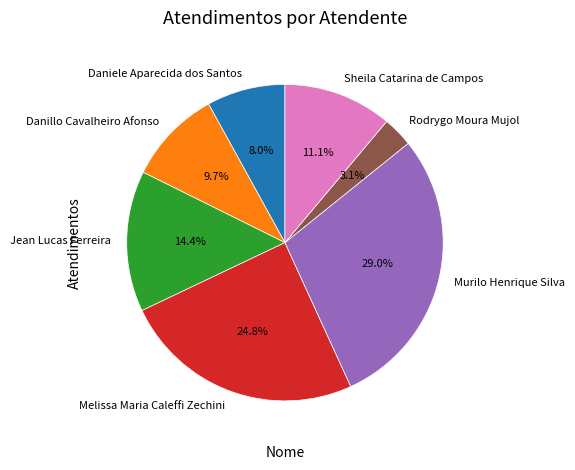

Is Sheila Catarina de Campos the majority of the pie?

No